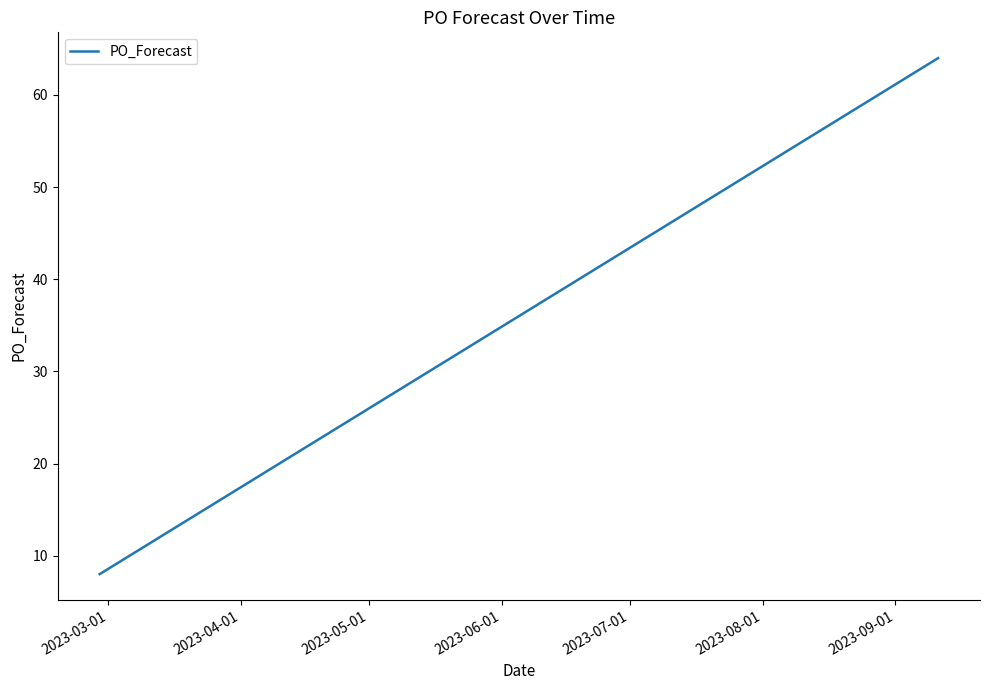

What is the maximum value shown in the chart?

64